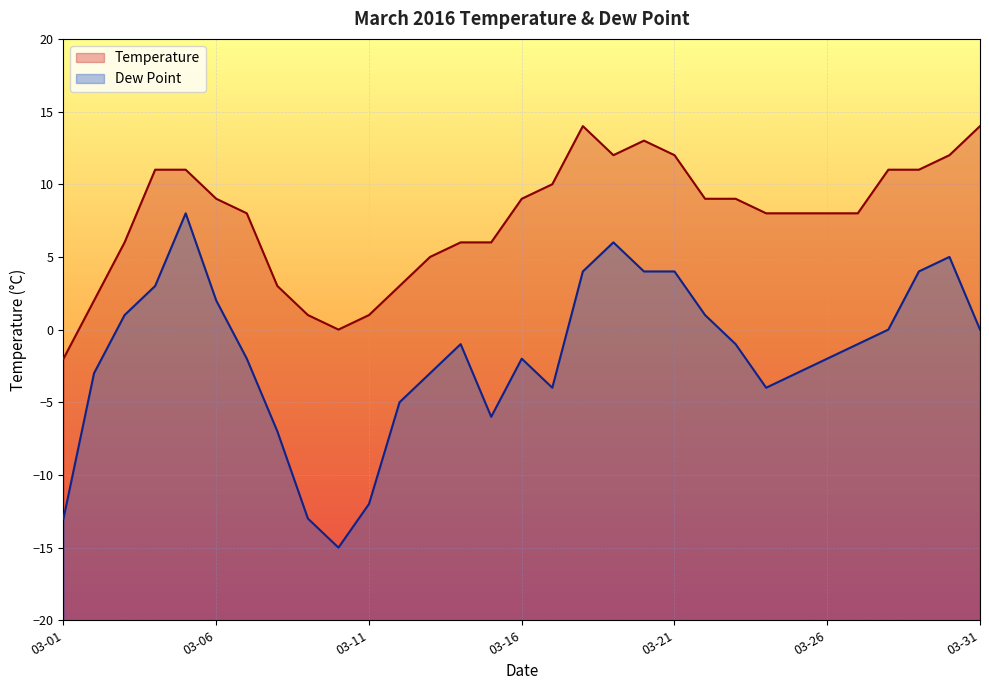

True or false: Temperature and Dew Point cross at least once.

False